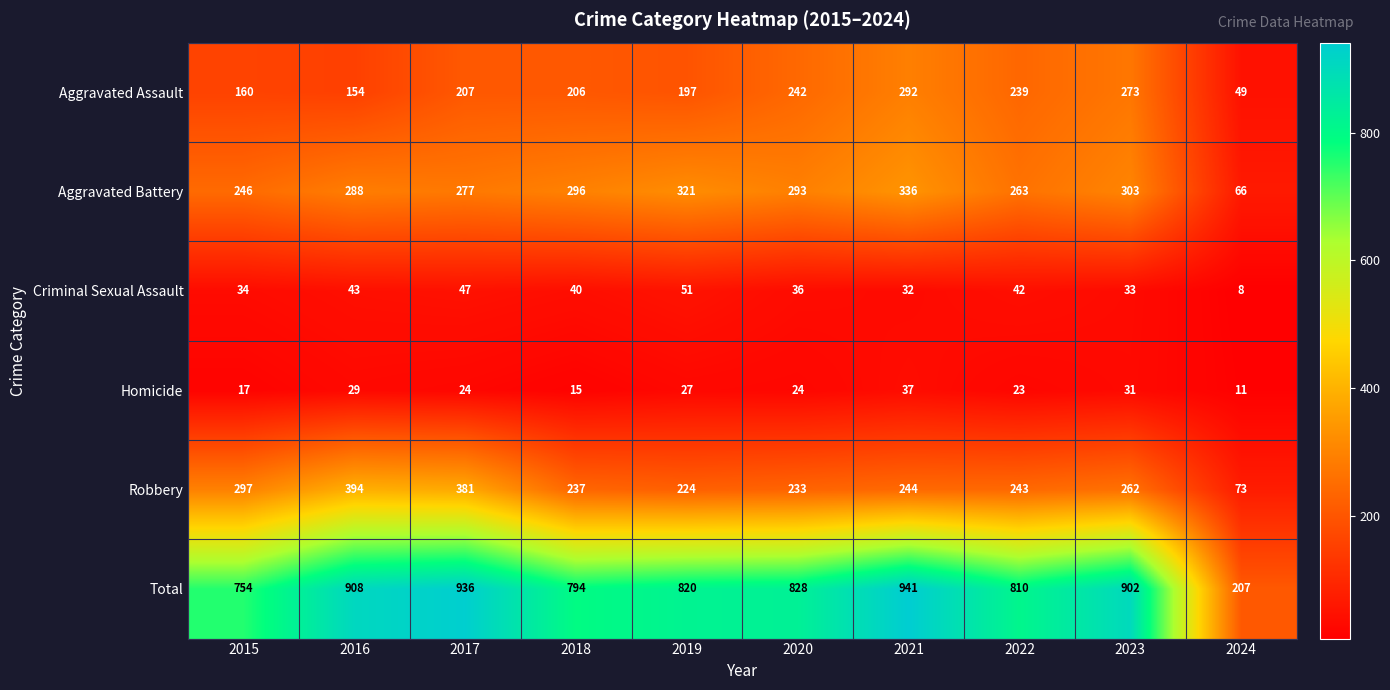

What is the difference between the maximum and minimum values in the Criminal Sexual Assault series?

43